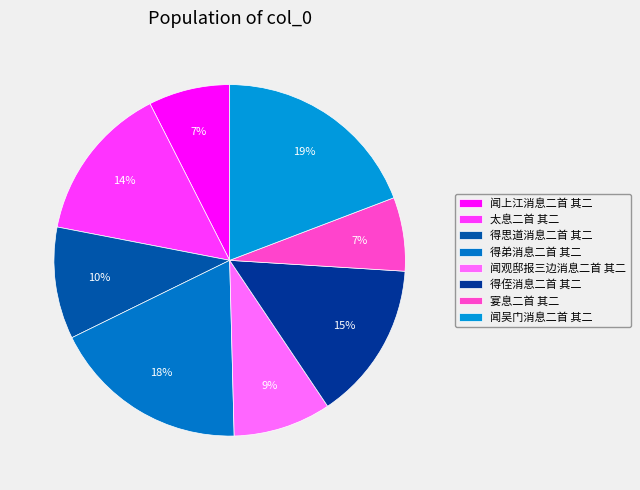

The 闻吴门消息二首 其二 slice represents 34% of the pie. True or false?

False